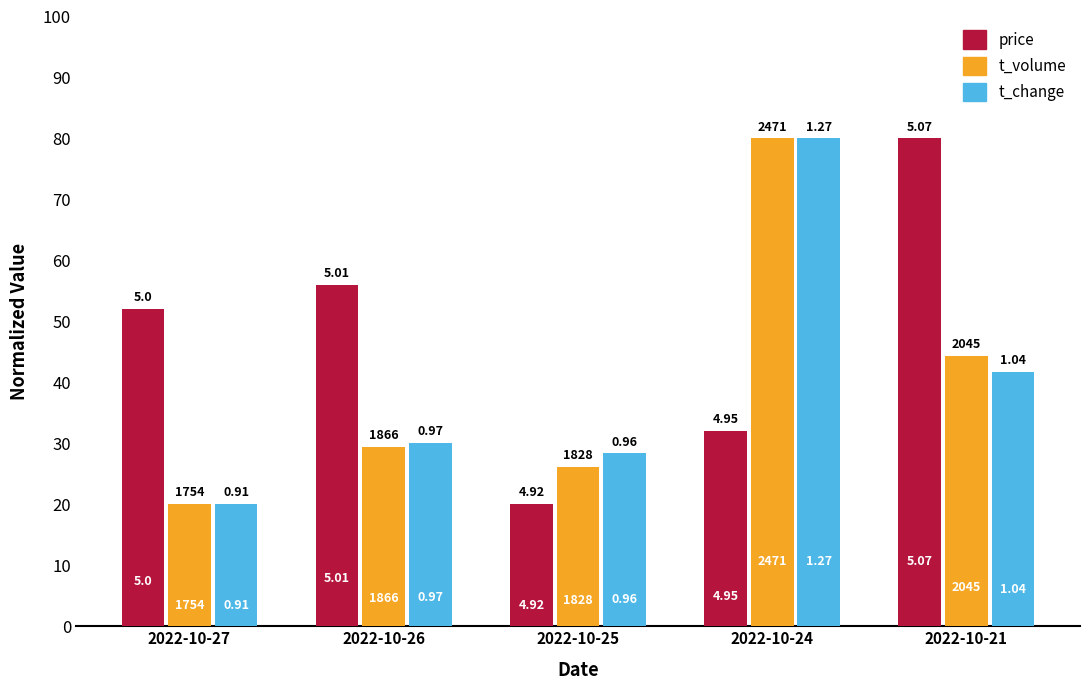

The price series shows 27.5 at 2022-10-27. True or false?

False